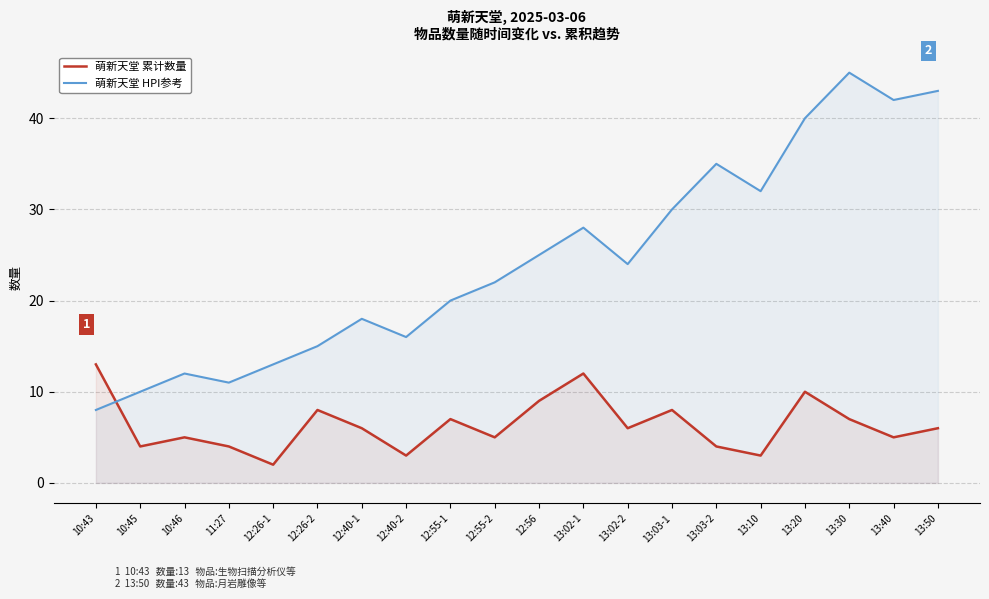

Which series ends up on top after the final intersection of 萌新天堂 HPI参考 and 萌新天堂 累计数量?

萌新天堂 HPI参考